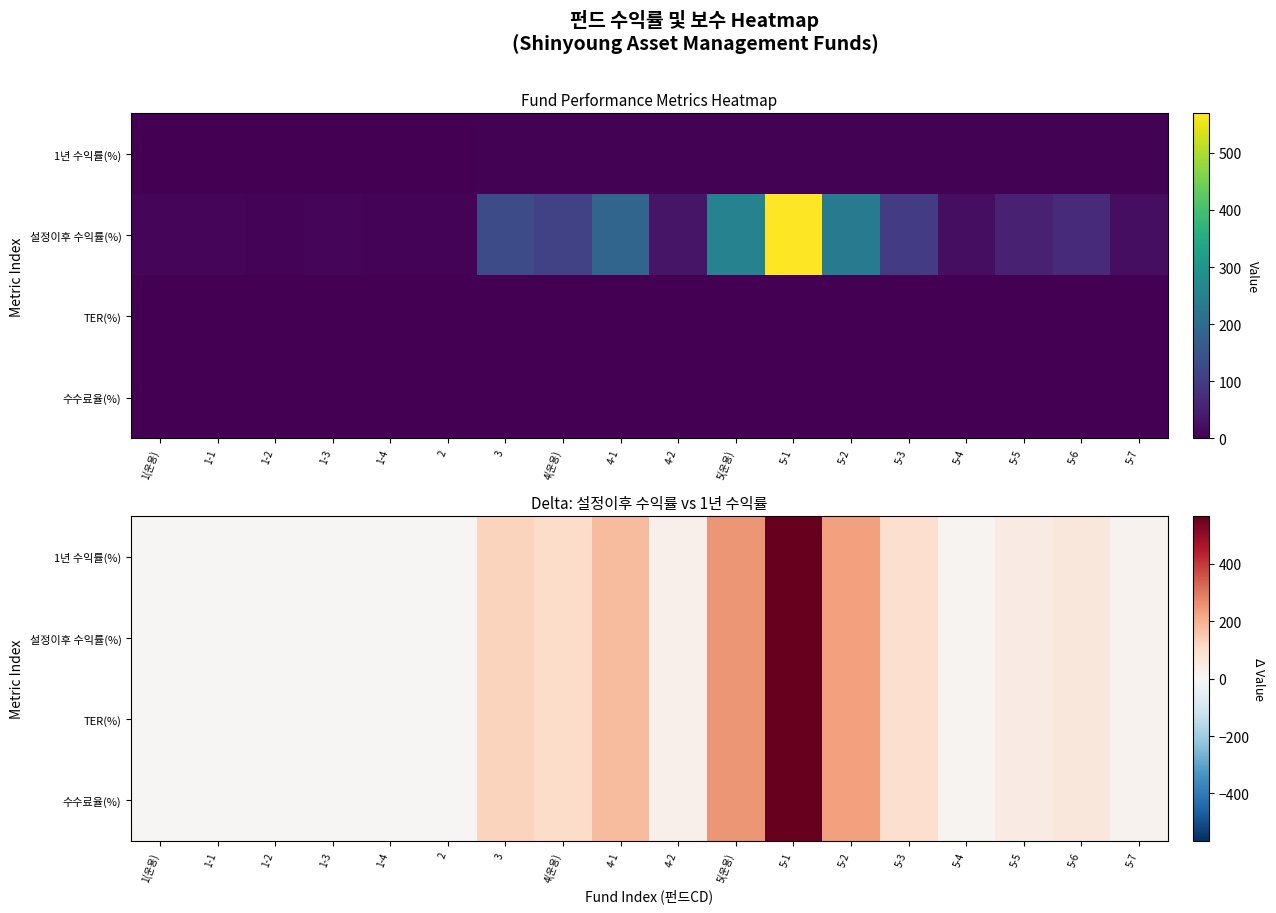

Is the value of TER(%) at 5-6 greater than the value of 1년 수익률(%) at 1-3?

Yes